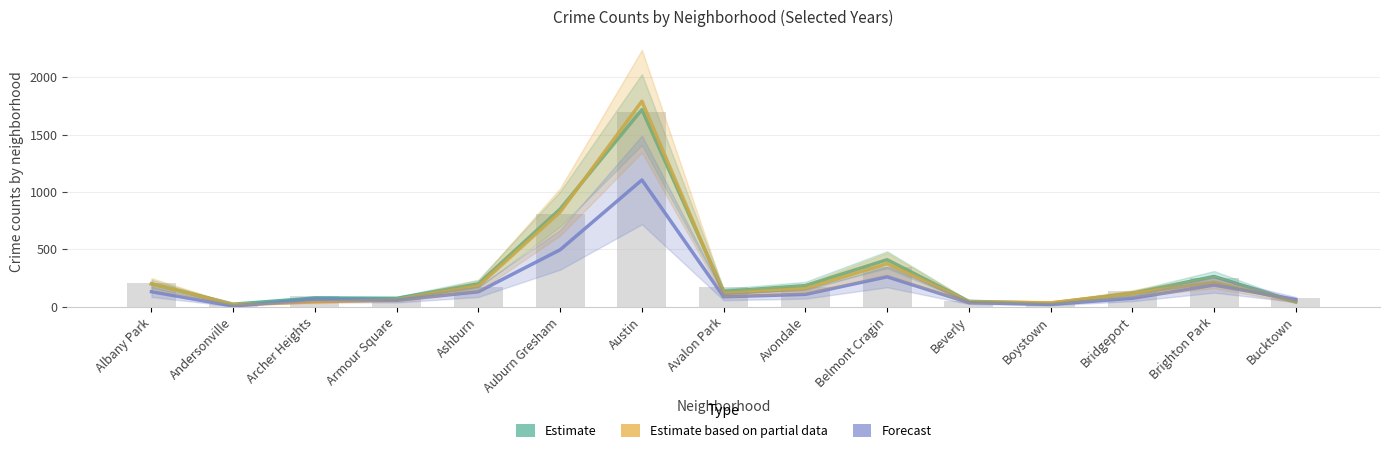

Reading left to right, list all the values displayed in this chart.

2015 (Estimate): 199	21	75	72	199	851	1719	132	183	409	46	30	116	263	41
2019 (Estimate partial): 199	18	41	61	180	826	1792	114	156	375	42	33	115	213	45
2023 (Forecast): 130	5	65	55	130	496	1105	86	107	260	35	19	73	188	62
2021 (bars): 203	25	94	79	170	811	1695	168	174	345	49	21	134	251	77